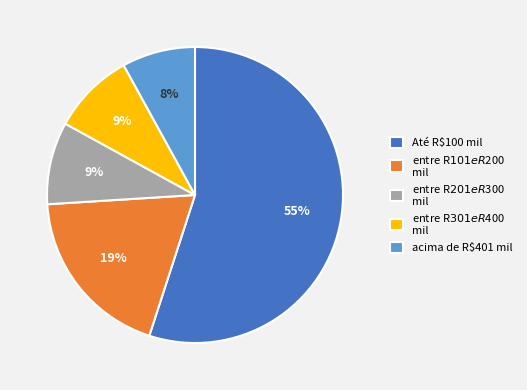

To the nearest percent, what percentage of the pie is acima de R$401 mil?

8%